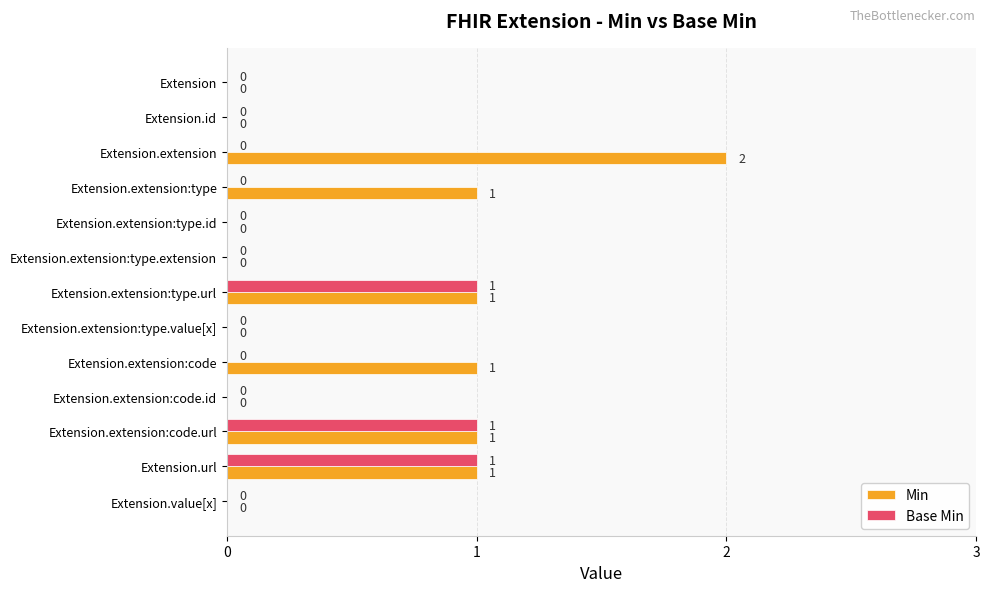

How many Min values are between 0 and 1?

12